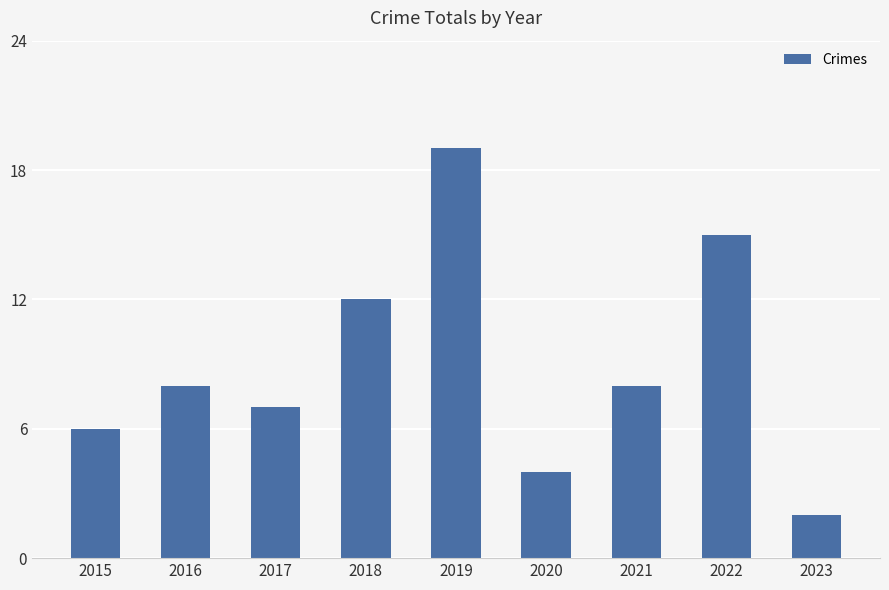

What is the difference between the values at 2020 and 2018?

8